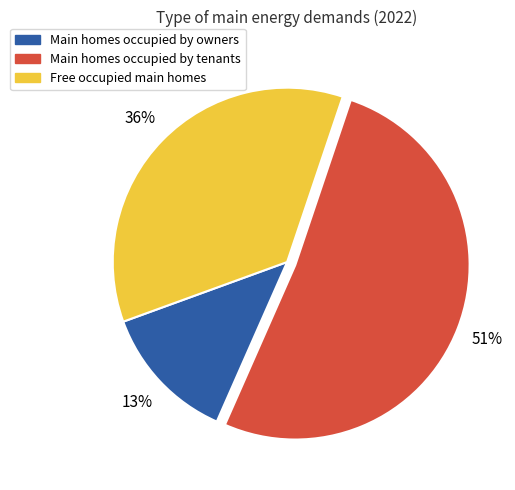

To the nearest percent, what is the average slice percentage?

33%